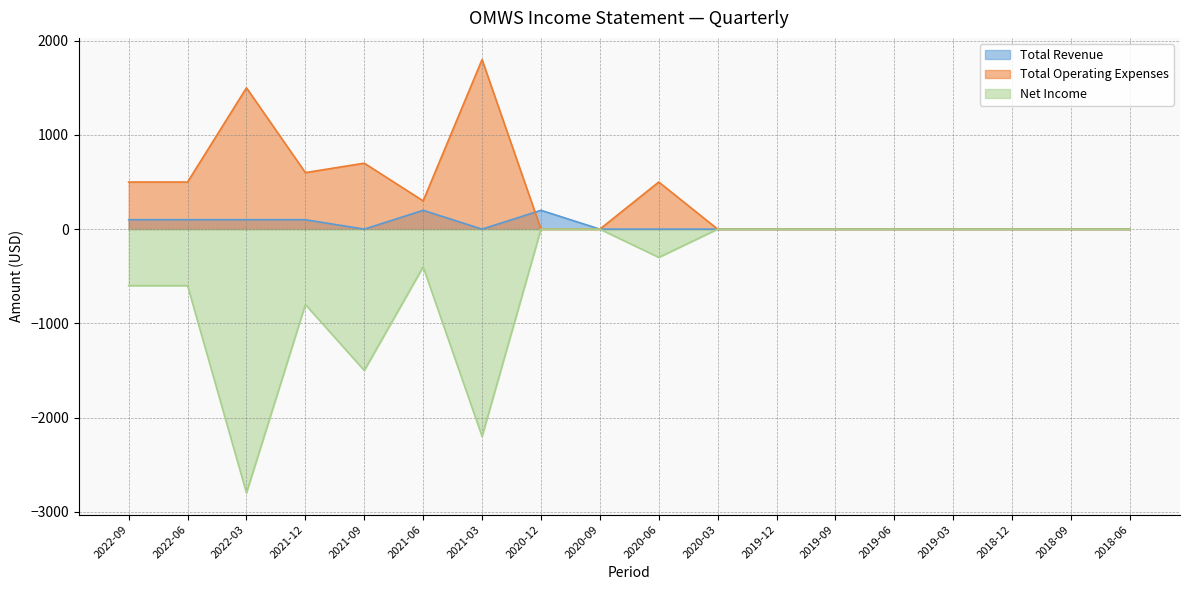

What is the label of the 5th point from the right?

2019-06